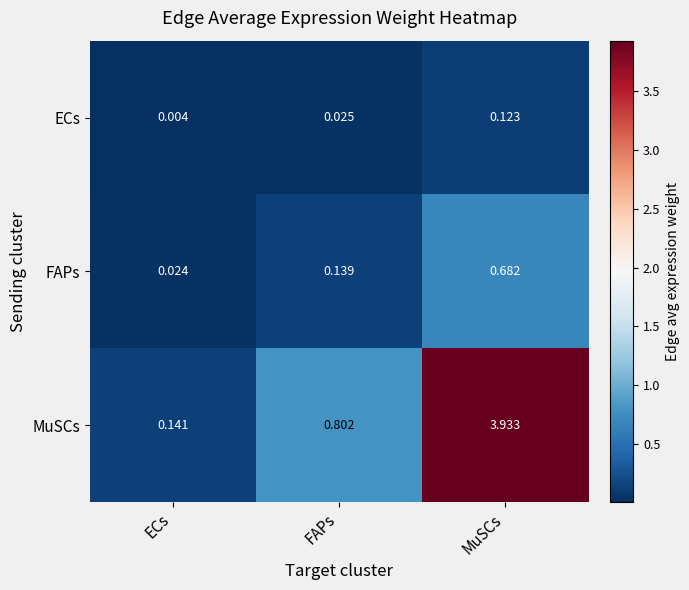

Between FAPs and MuSCs, which series saw the biggest shift?

MuSCs